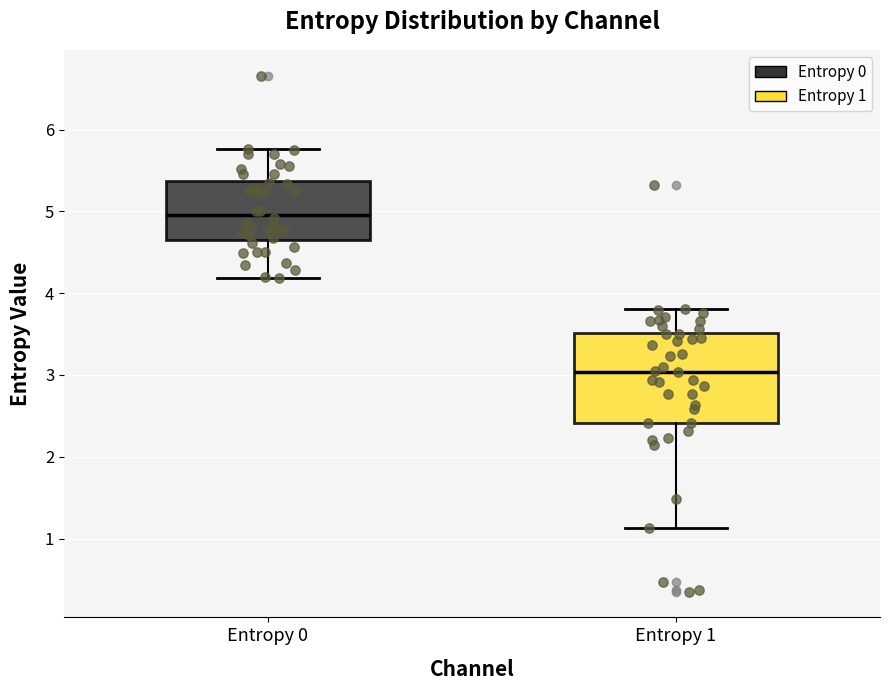

Which box has the lowest median line?

Entropy 1